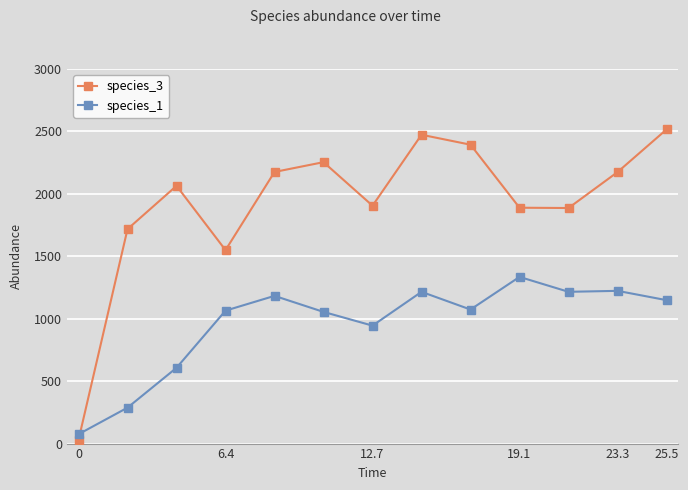

What are all the series names shown in the legend?

species_3, species_1